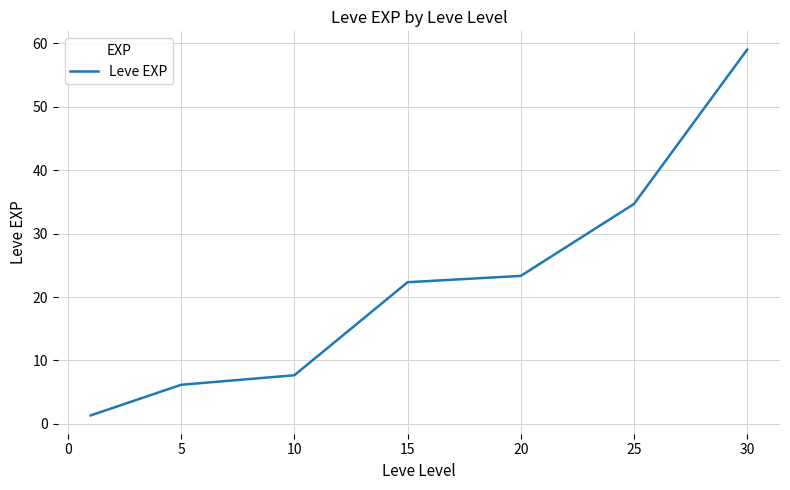

What is the smallest value displayed?

1.3